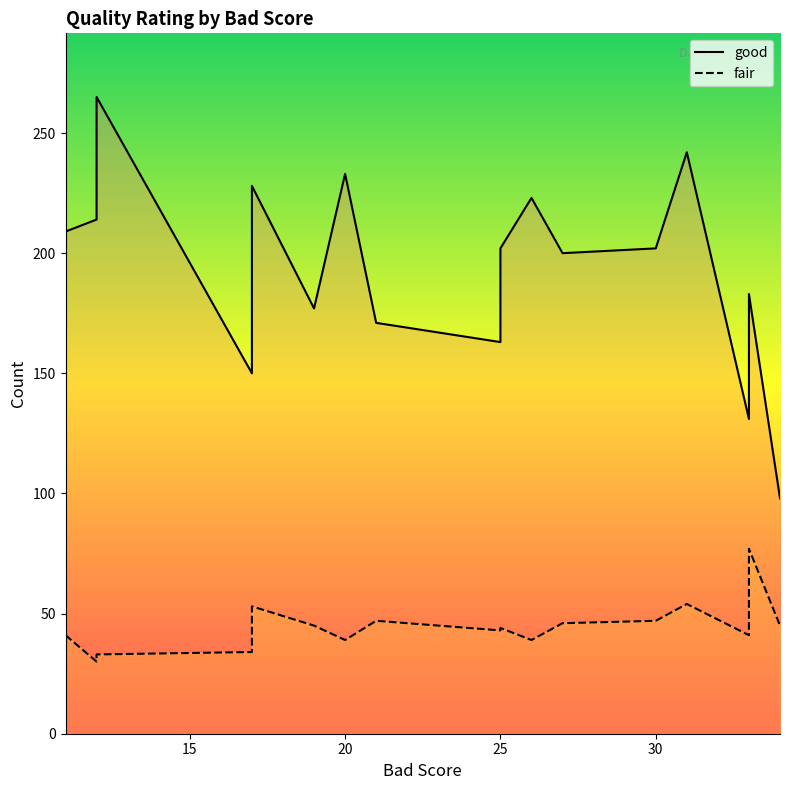

What are all the series names shown in the legend?

good, fair